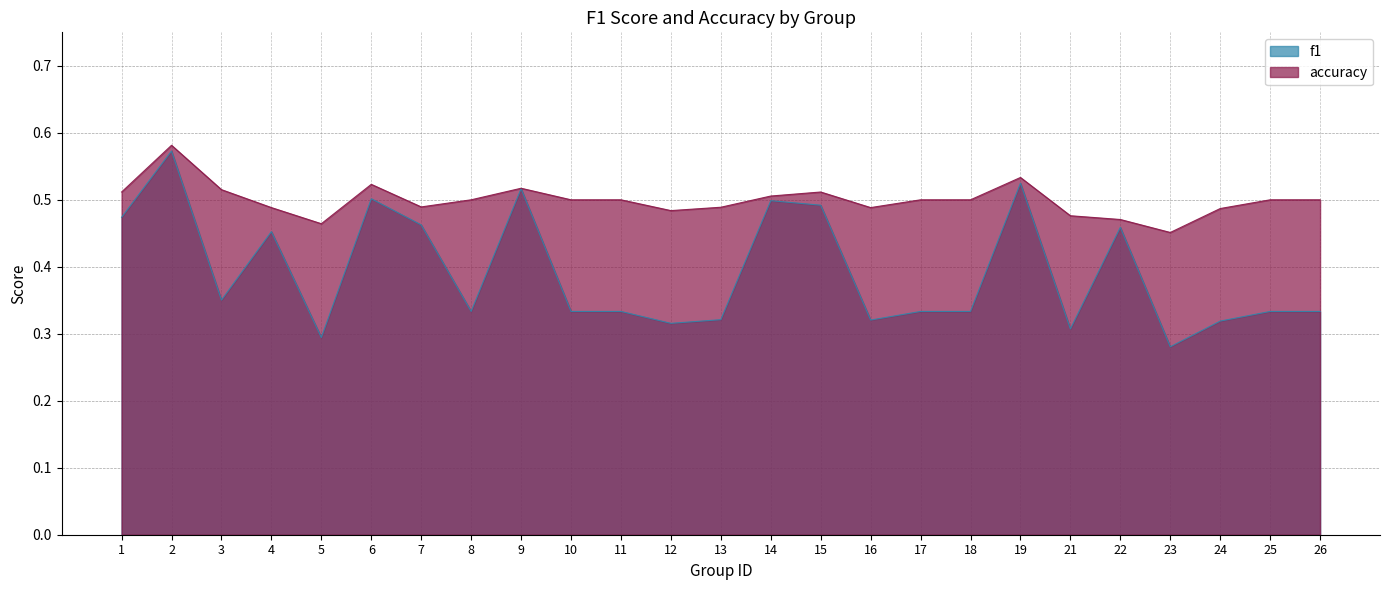

True or false: accuracy has more than 1 points higher than both neighbors.

True